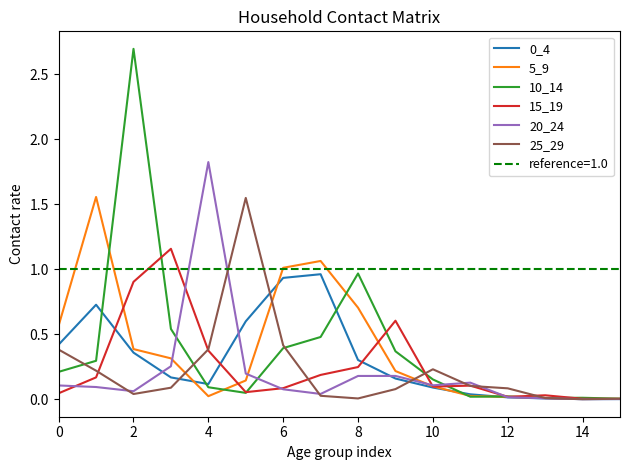

At which category does 5_9 reach its first local valley?

4